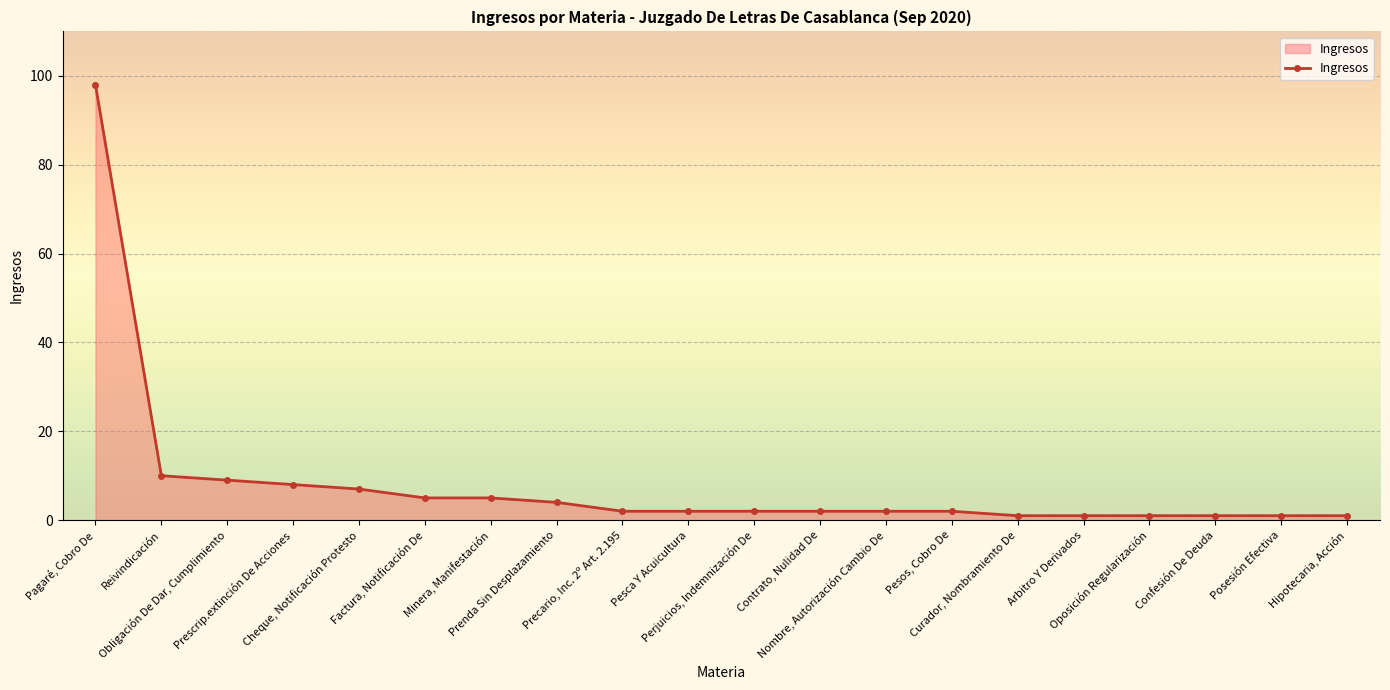

What is the label of the 12th point from the left?

Contrato, Nulidad De